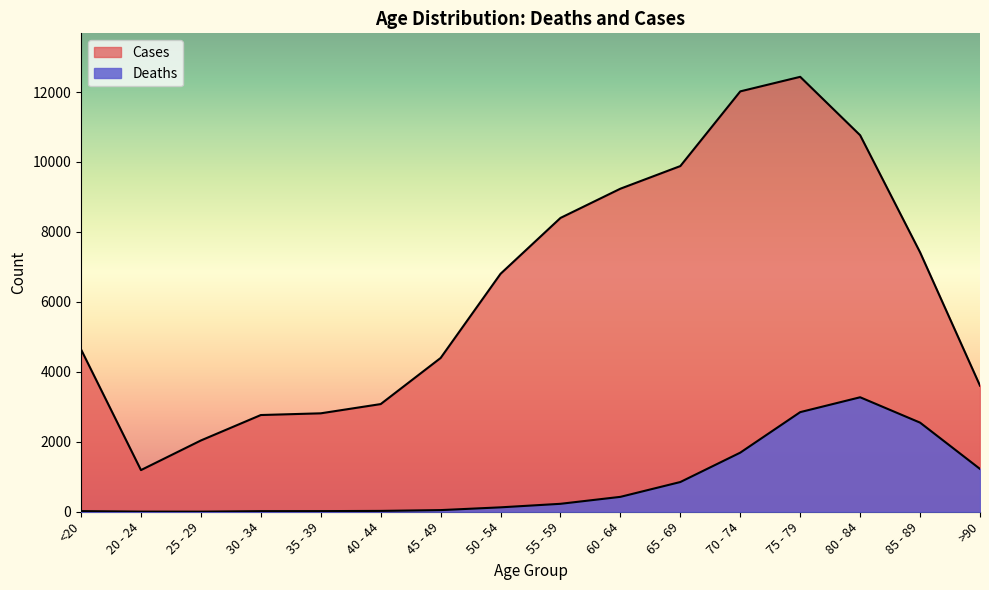

What is the lowest value of the Cases series?

1191